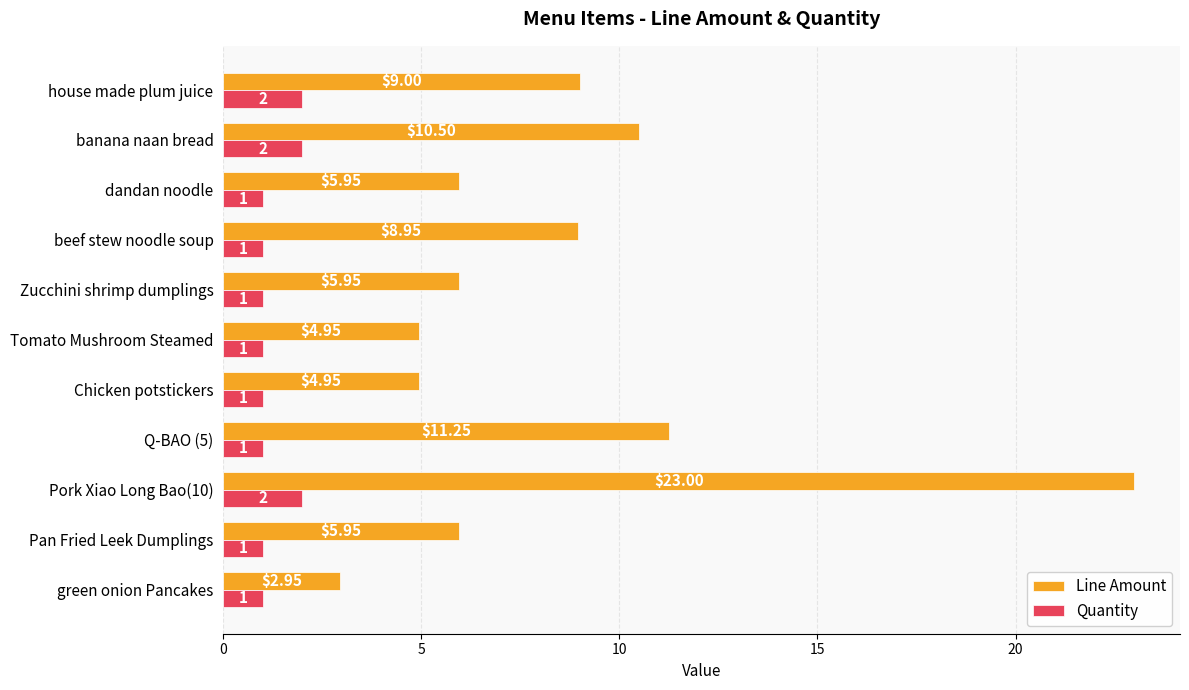

What is the average value of the Line Amount series?

8.5